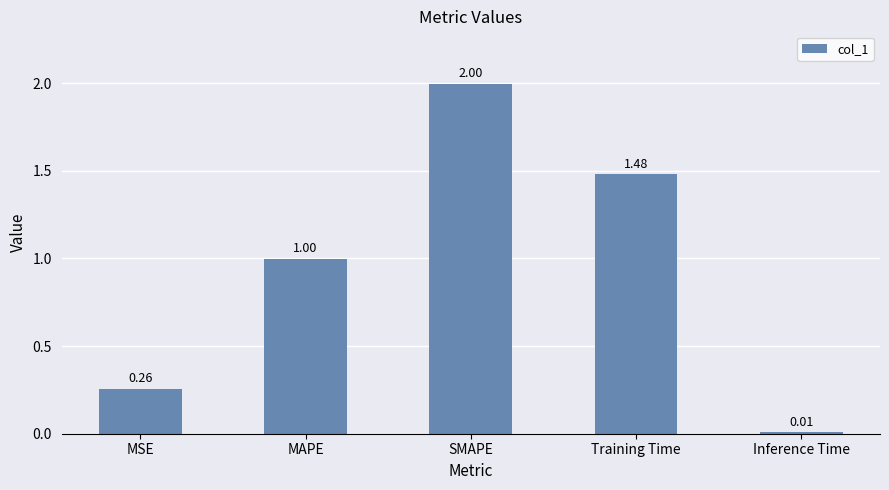

List the labels in order of value, largest first.

SMAPE, Training Time, MAPE, MSE, Inference Time